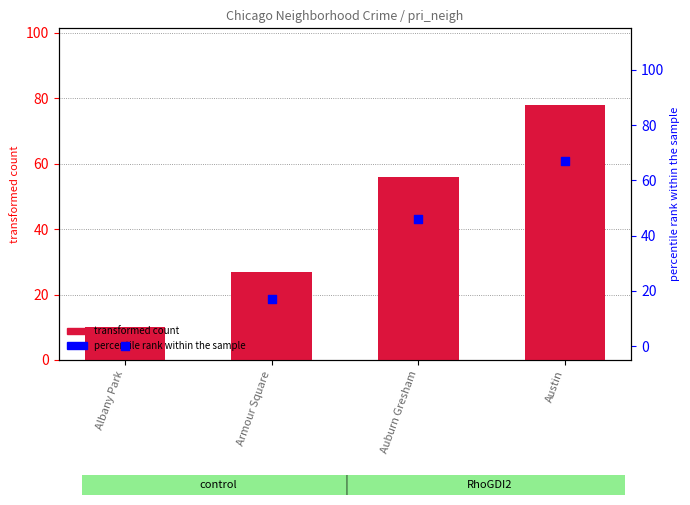

At which category is the sum across all series the highest?

Austin